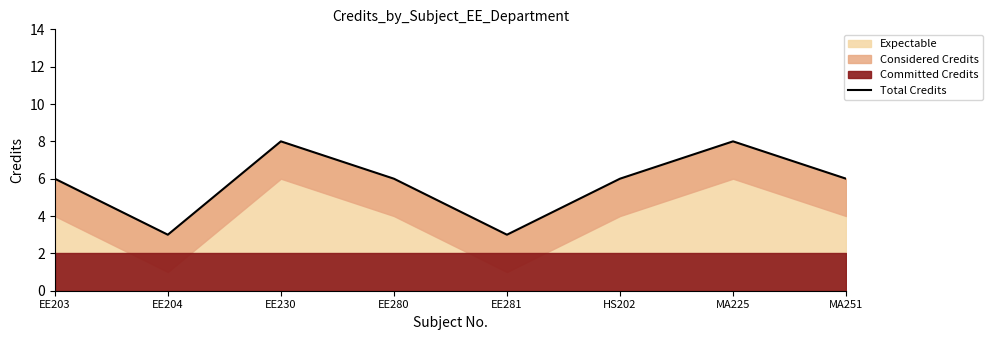

What is the difference between the maximum and minimum values?

5